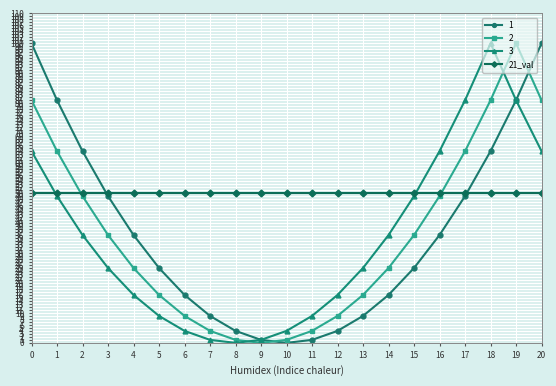

True or false: 2 and 1 intersect in this chart.

True